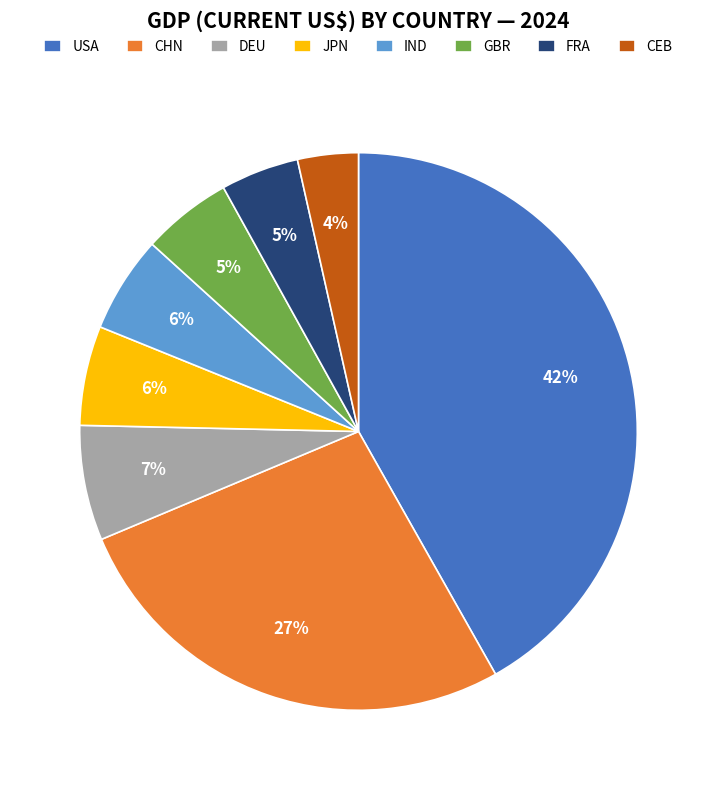

Does DEU account for over 50% of the chart?

No